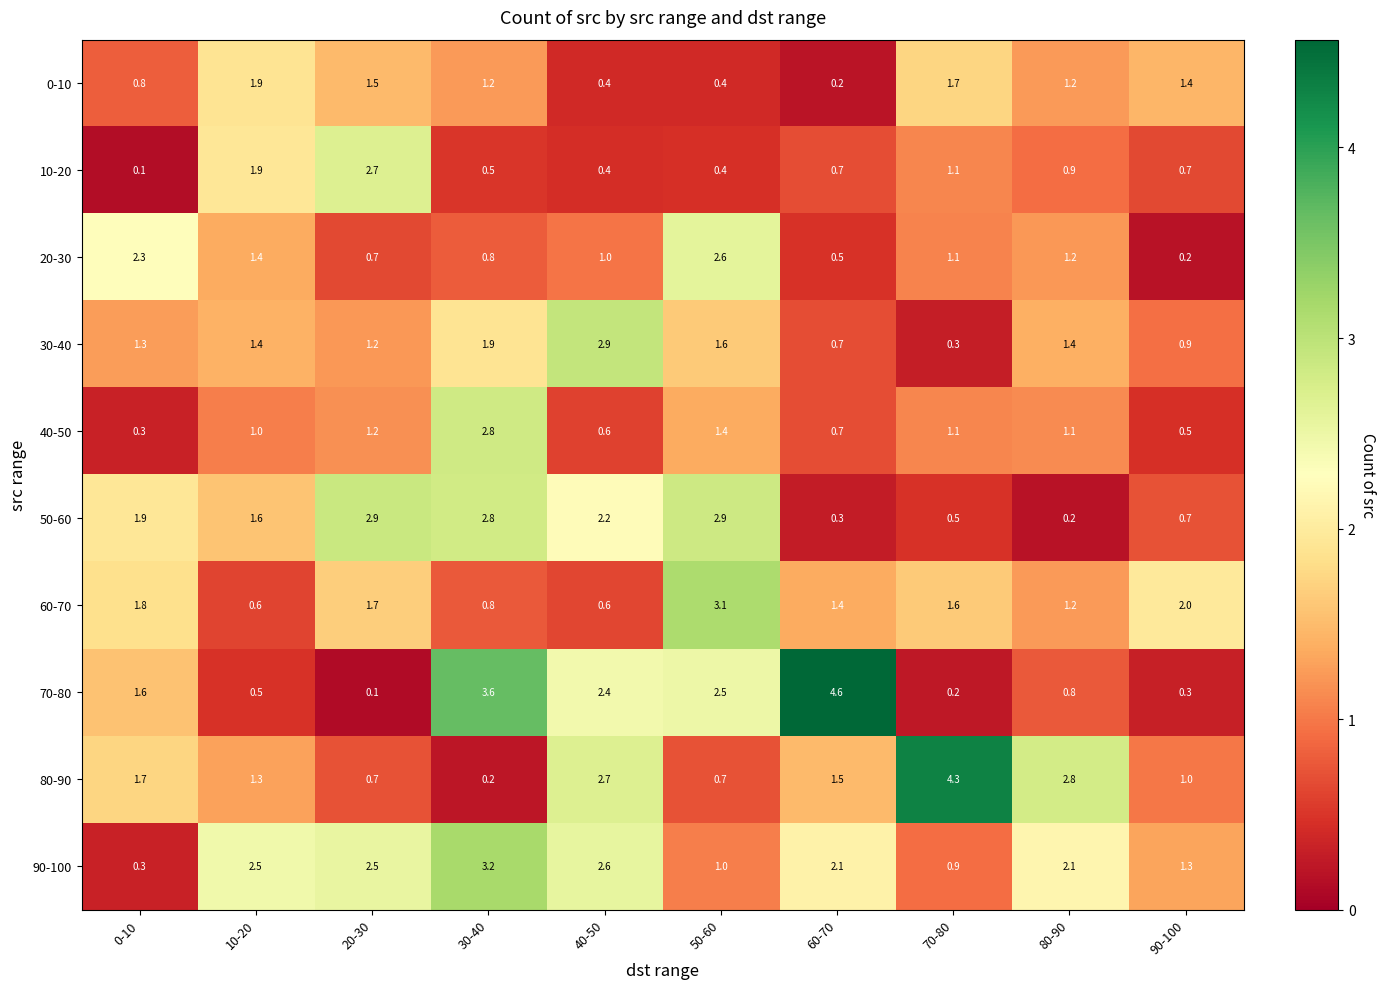

Which series has the widest spread of values?

70-80